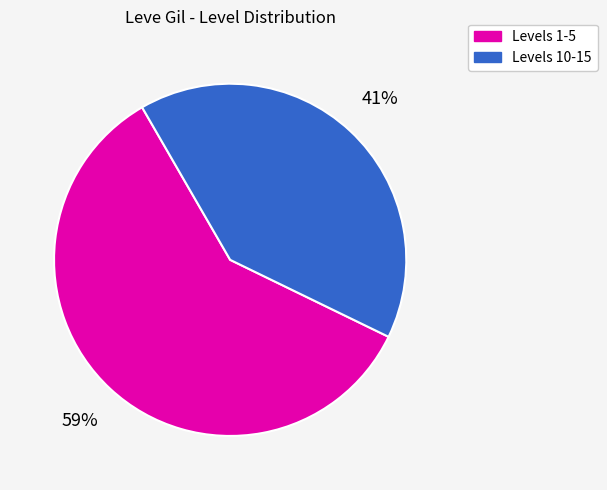

Count the number of slices in the pie.

2